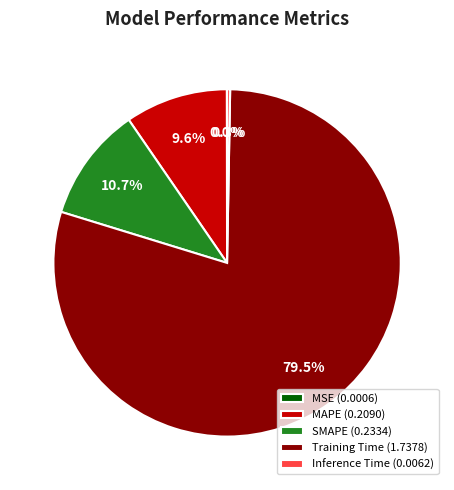

Is there any slice that represents more than half of the pie?

Yes